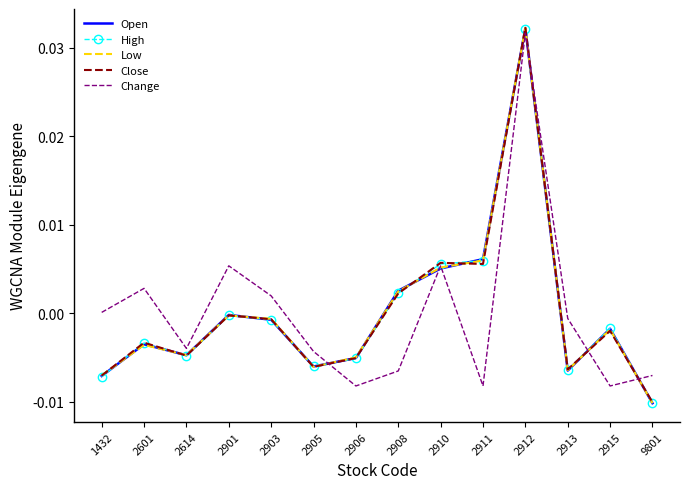

Which series ends up on top after the final intersection of Change and Low?

Change